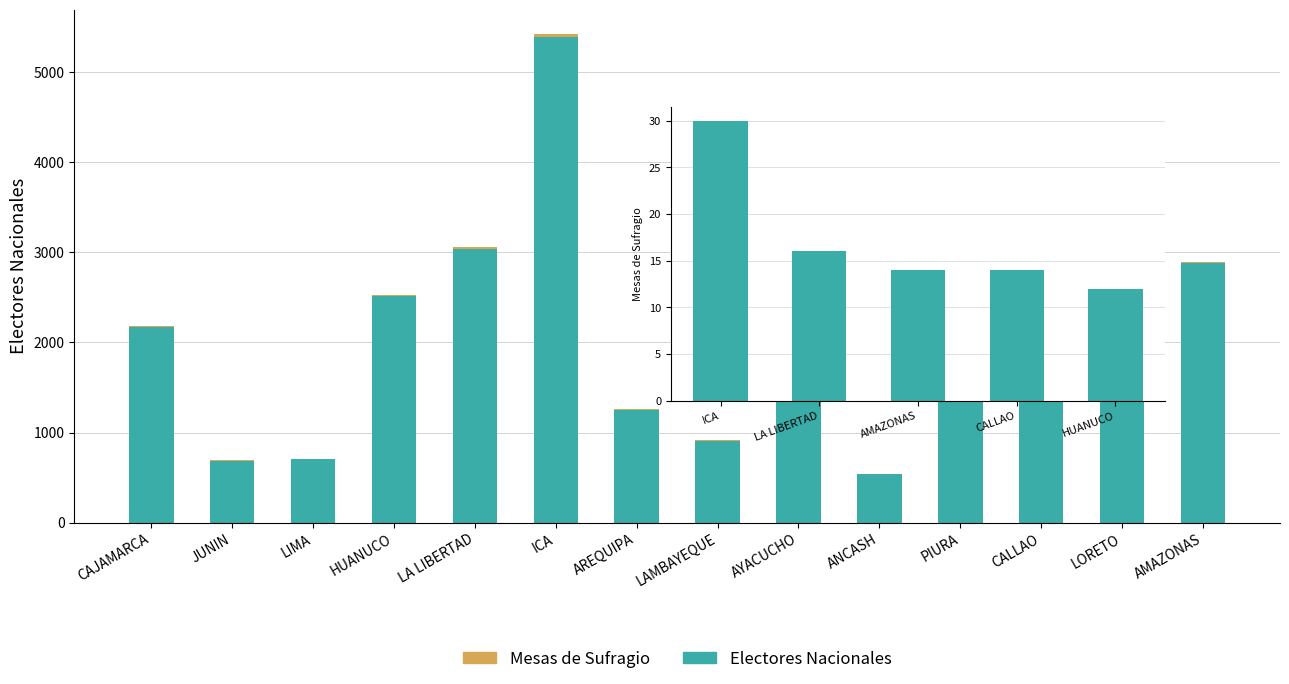

What is the minimum value shown in the chart?

3